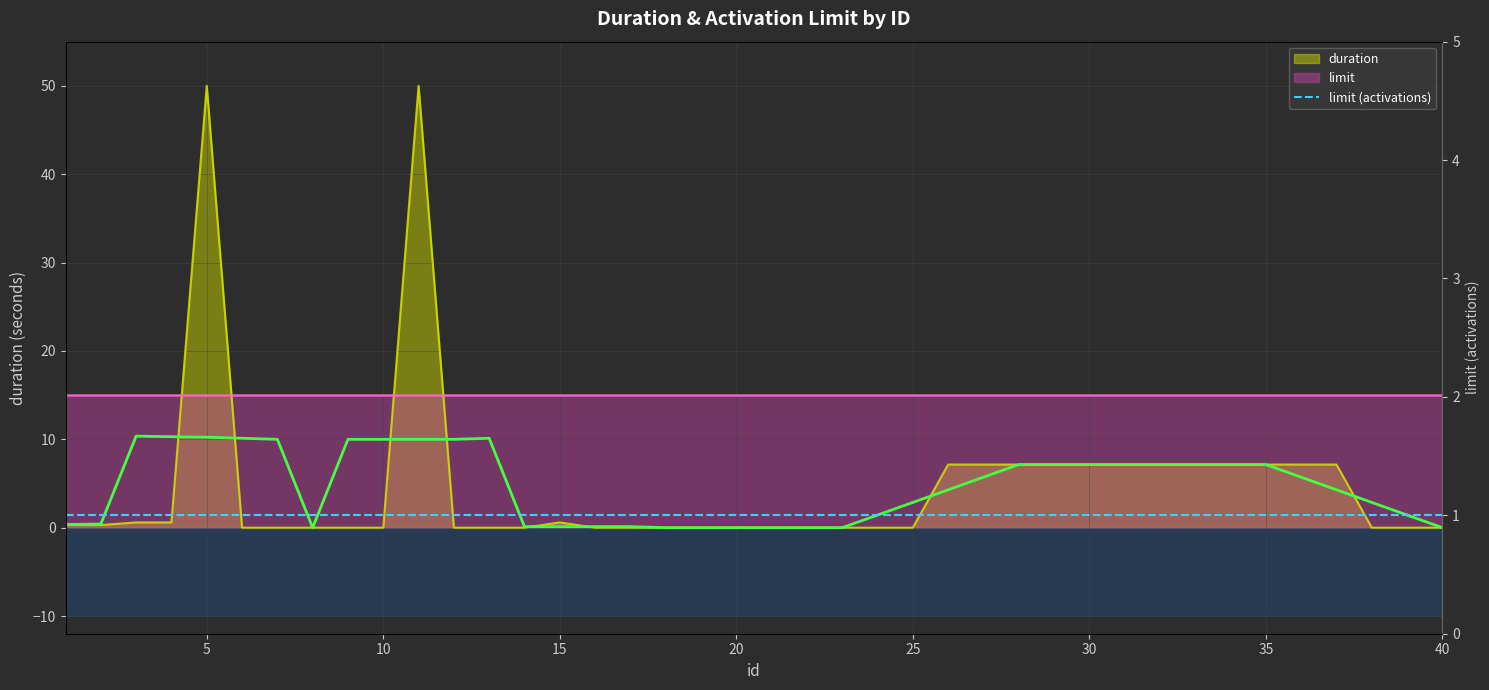

How many positive values are there?

19